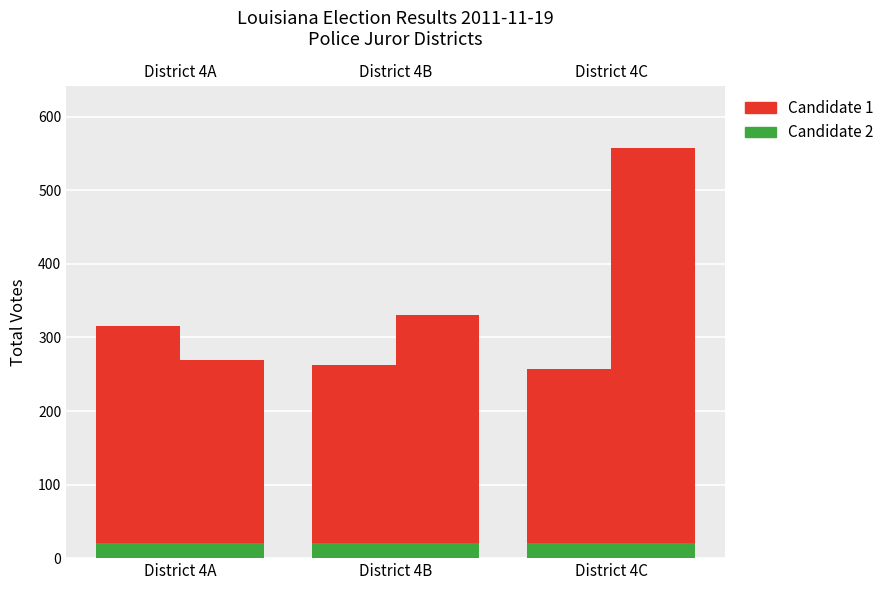

Reading left to right, transcribe all the data shown in this chart.

Candidate 1: 316	263	257
Candidate 2: 270	331	558